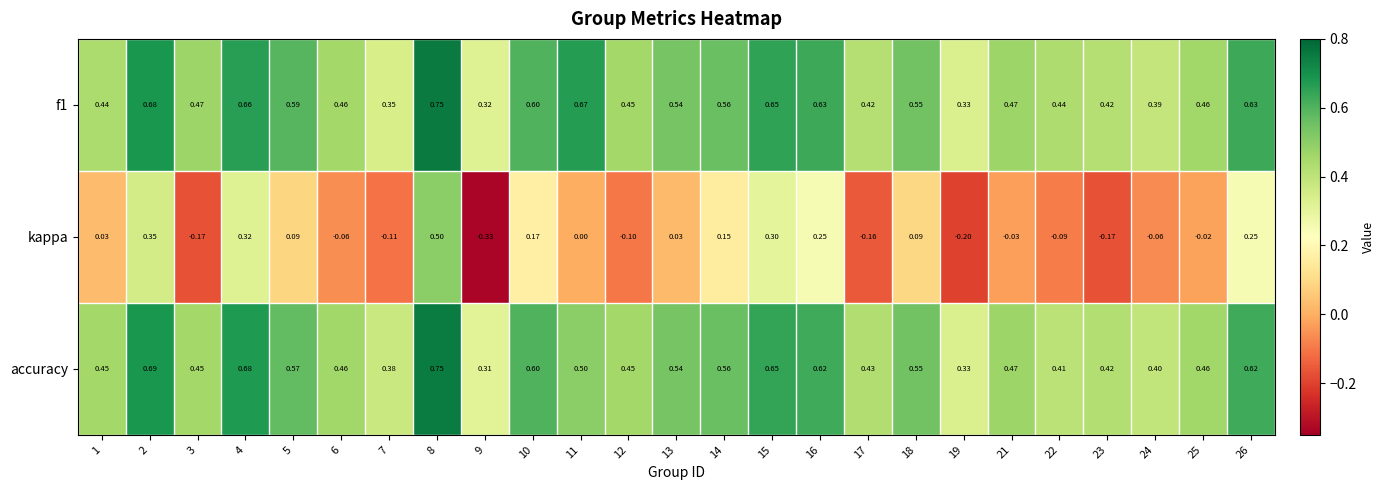

Is the value of accuracy at 15 greater than the value of f1 at 3?

Yes